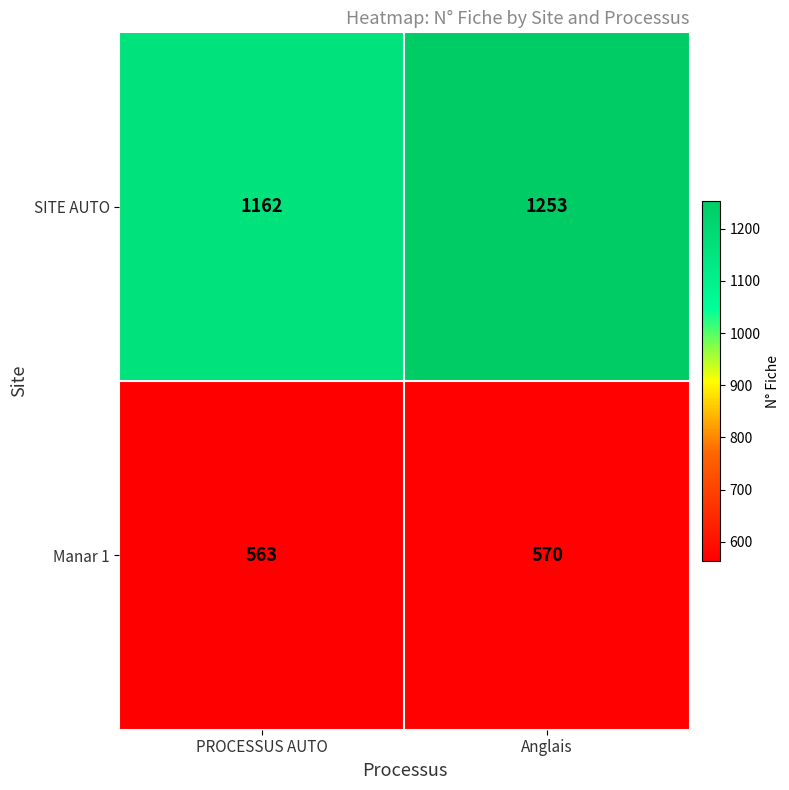

Reading right to left, list all the values displayed in this chart.

SITE AUTO: Anglais=1253	PROCESSUS AUTO=1162
Manar 1: Anglais=570	PROCESSUS AUTO=563